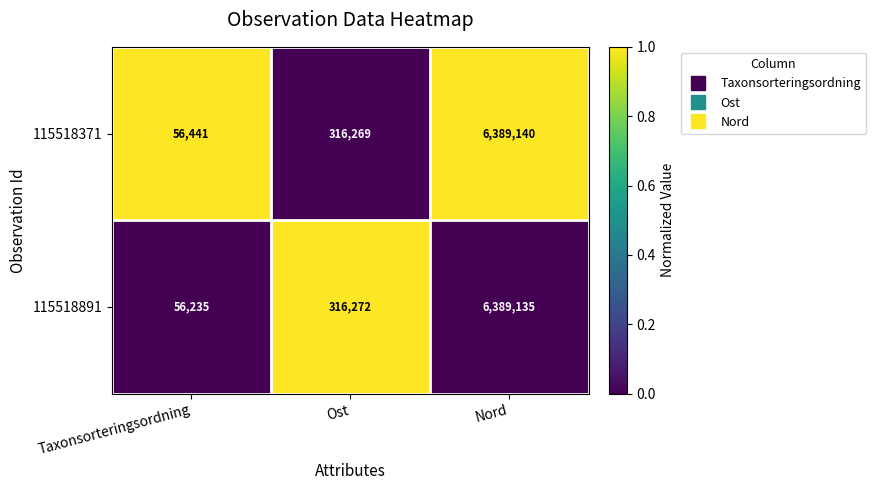

Reading right to left, list all the values displayed in this chart.

115518371: Nord=6389140	Ost=316269	Taxonsorteringsordning=56441
115518891: Nord=6389135	Ost=316272	Taxonsorteringsordning=56235